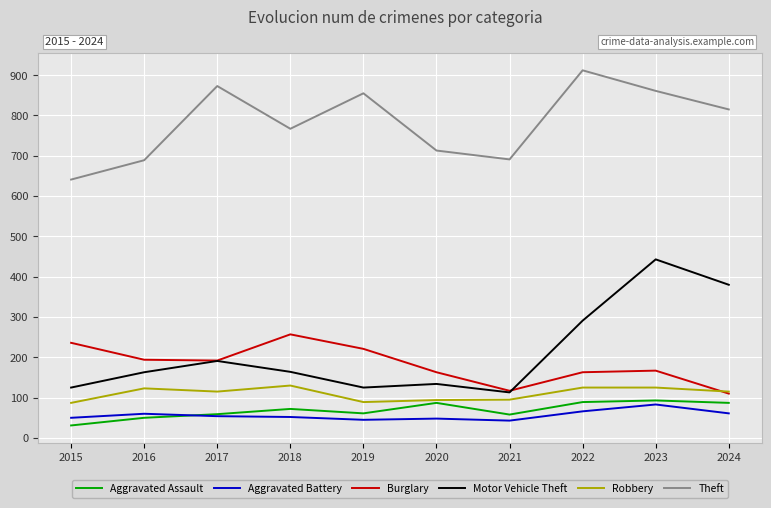

What is the difference between the maximum and minimum values in the Motor Vehicle Theft series?

330